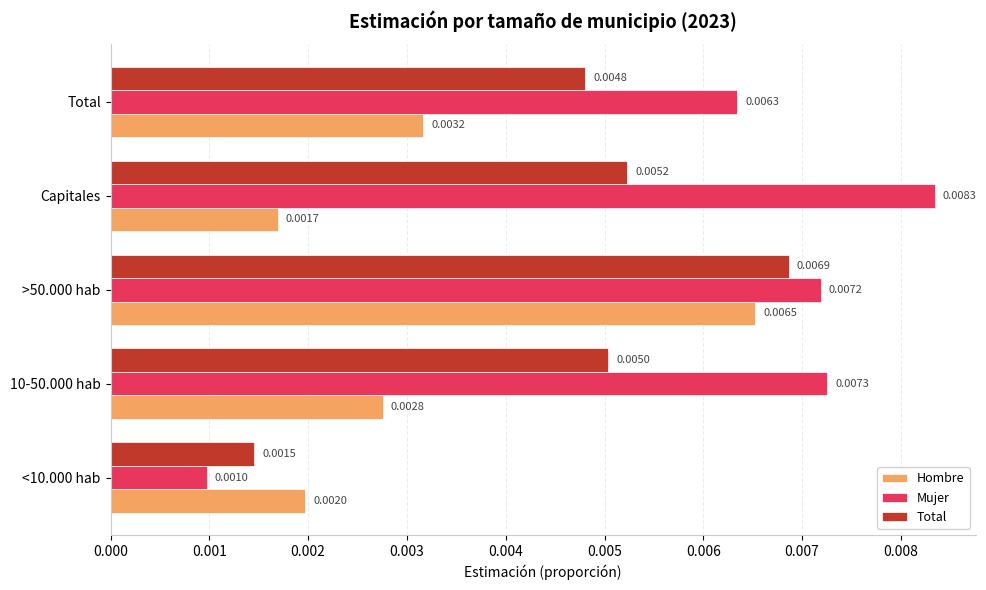

Rank the series at >50.000 hab from lowest to highest value.

Hombre, Total, Mujer